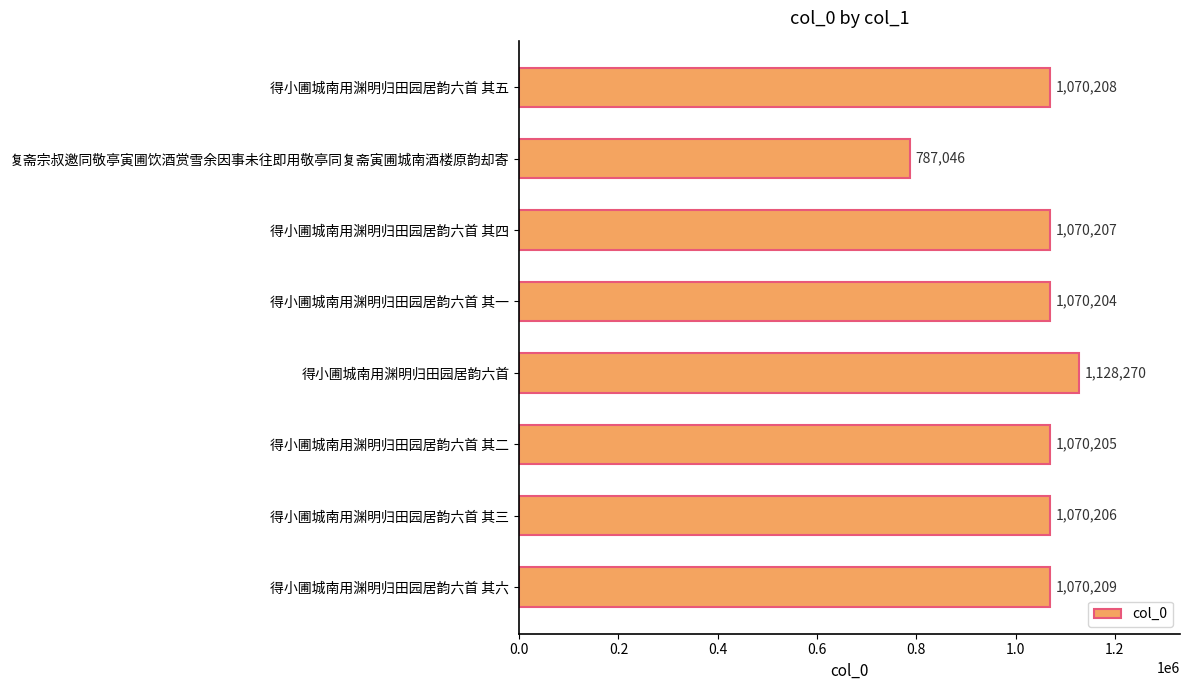

Count the number of data series in this chart.

1